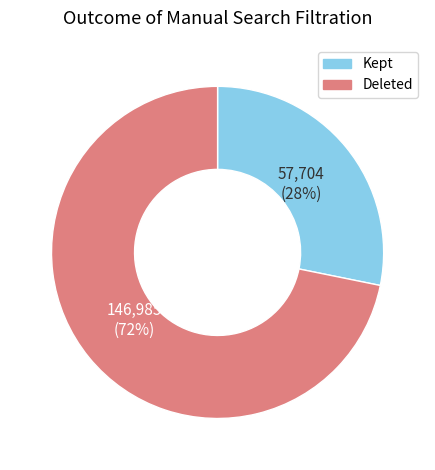

Combined, do Kept and Deleted account for over 50%?

Yes